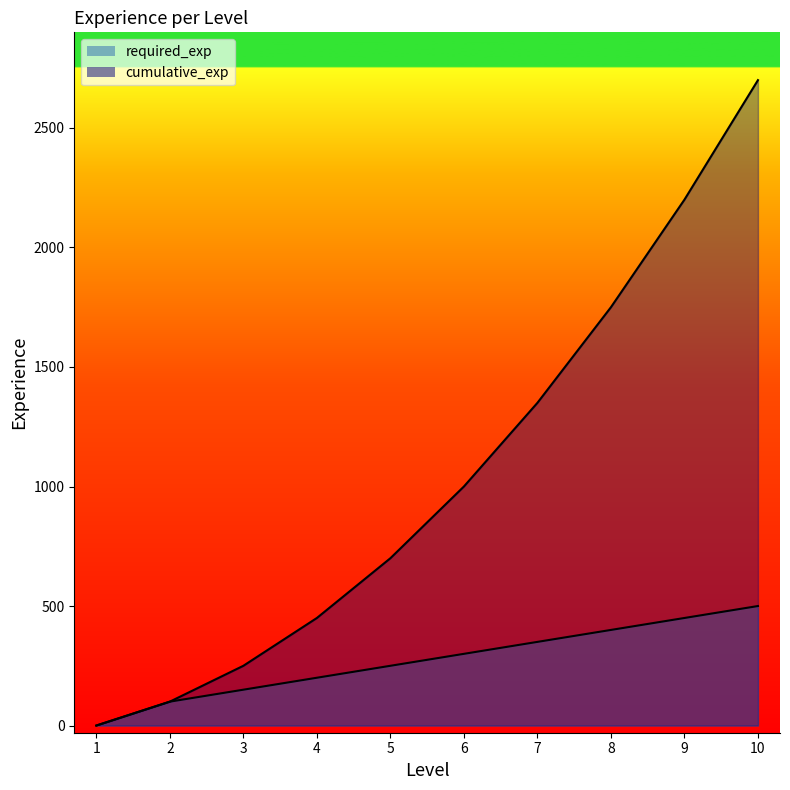

How many values in the cumulative_exp series are below 1000?

5